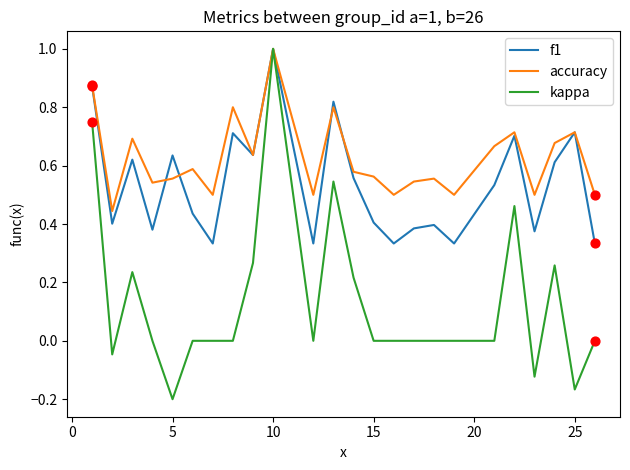

Which series has the largest total across all categories?

accuracy